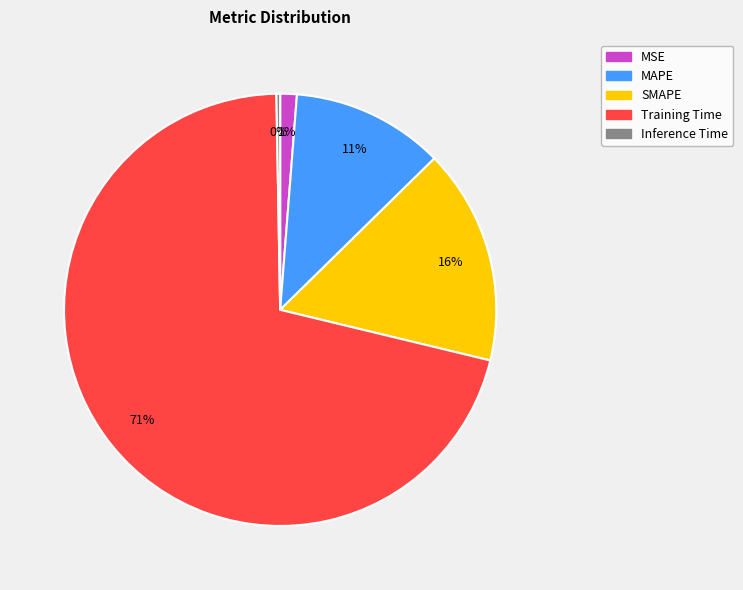

Rank the categories by value from lowest to highest.

Inference Time, MSE, MAPE, SMAPE, Training Time